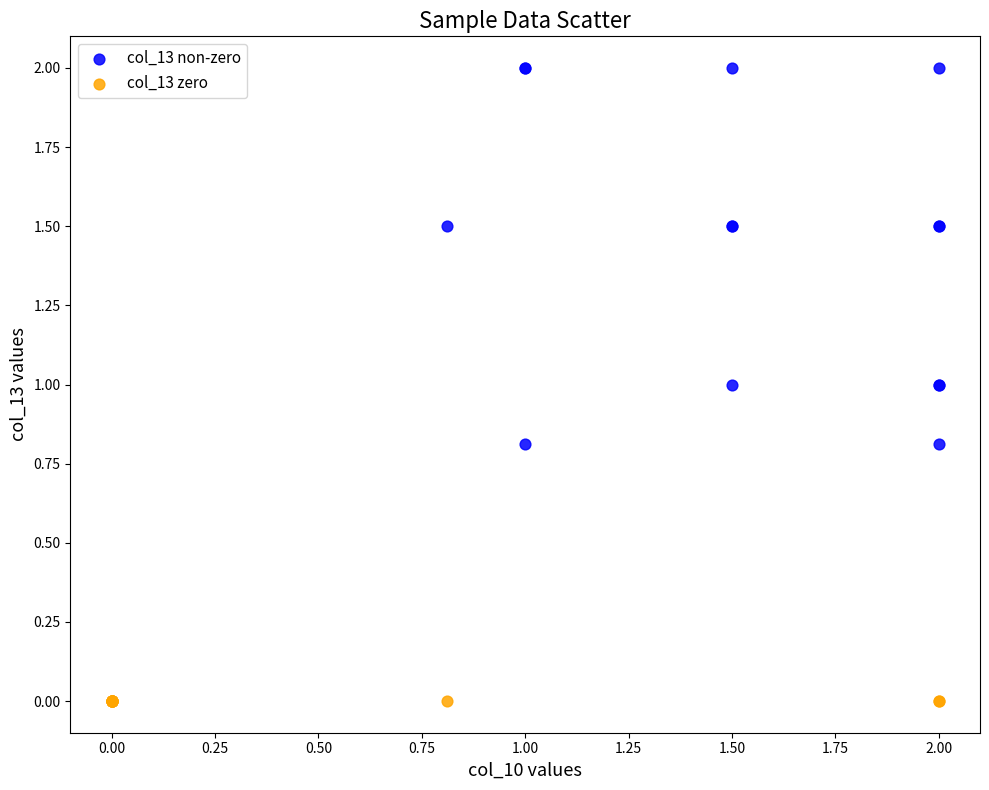

Which series reaches the maximum Y coordinate?

col_13 non-zero